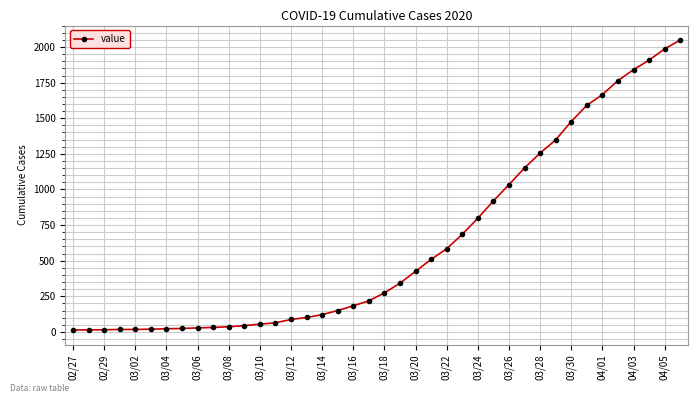

What is the difference between the maximum and minimum values?

2036